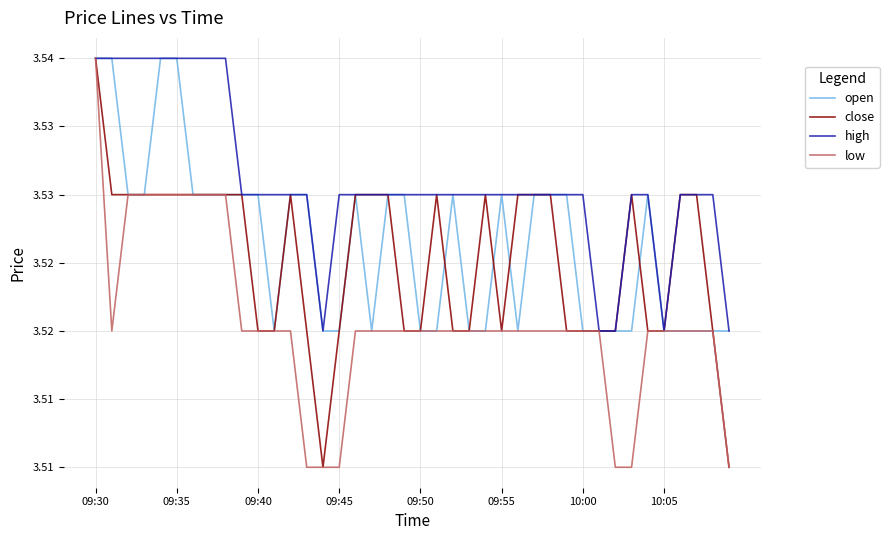

Reading left to right, list all the values displayed in this chart.

open: 3.5	3.5	3.5	3.5	3.5	3.5	3.5	3.5	3.5	3.5	3.5	3.5	3.5	3.5	3.5	3.5	3.5	3.5	3.5	3.5	3.5	3.5	3.5	3.5	3.5	3.5	3.5	3.5	3.5	3.5	3.5	3.5	3.5	3.5	3.5	3.5	3.5	3.5	3.5	3.5
close: 3.5	3.5	3.5	3.5	3.5	3.5	3.5	3.5	3.5	3.5	3.5	3.5	3.5	3.5	3.5	3.5	3.5	3.5	3.5	3.5	3.5	3.5	3.5	3.5	3.5	3.5	3.5	3.5	3.5	3.5	3.5	3.5	3.5	3.5	3.5	3.5	3.5	3.5	3.5	3.5
high: 3.5	3.5	3.5	3.5	3.5	3.5	3.5	3.5	3.5	3.5	3.5	3.5	3.5	3.5	3.5	3.5	3.5	3.5	3.5	3.5	3.5	3.5	3.5	3.5	3.5	3.5	3.5	3.5	3.5	3.5	3.5	3.5	3.5	3.5	3.5	3.5	3.5	3.5	3.5	3.5
low: 3.5	3.5	3.5	3.5	3.5	3.5	3.5	3.5	3.5	3.5	3.5	3.5	3.5	3.5	3.5	3.5	3.5	3.5	3.5	3.5	3.5	3.5	3.5	3.5	3.5	3.5	3.5	3.5	3.5	3.5	3.5	3.5	3.5	3.5	3.5	3.5	3.5	3.5	3.5	3.5